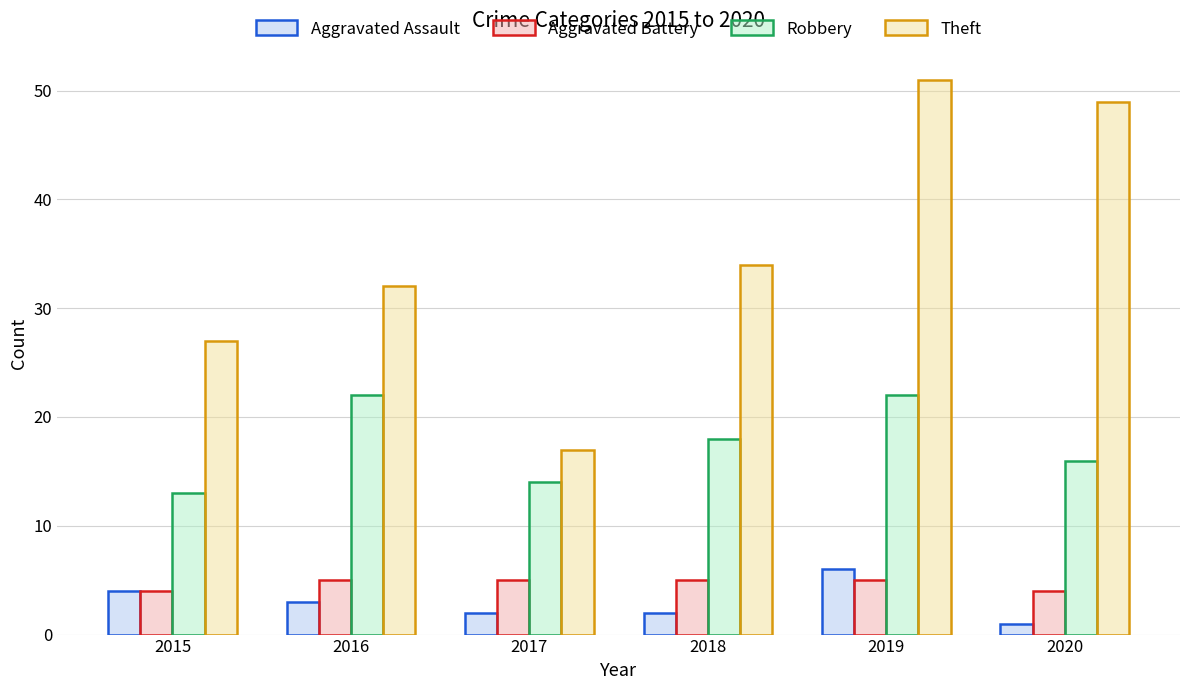

How many bars are there in each group?

4